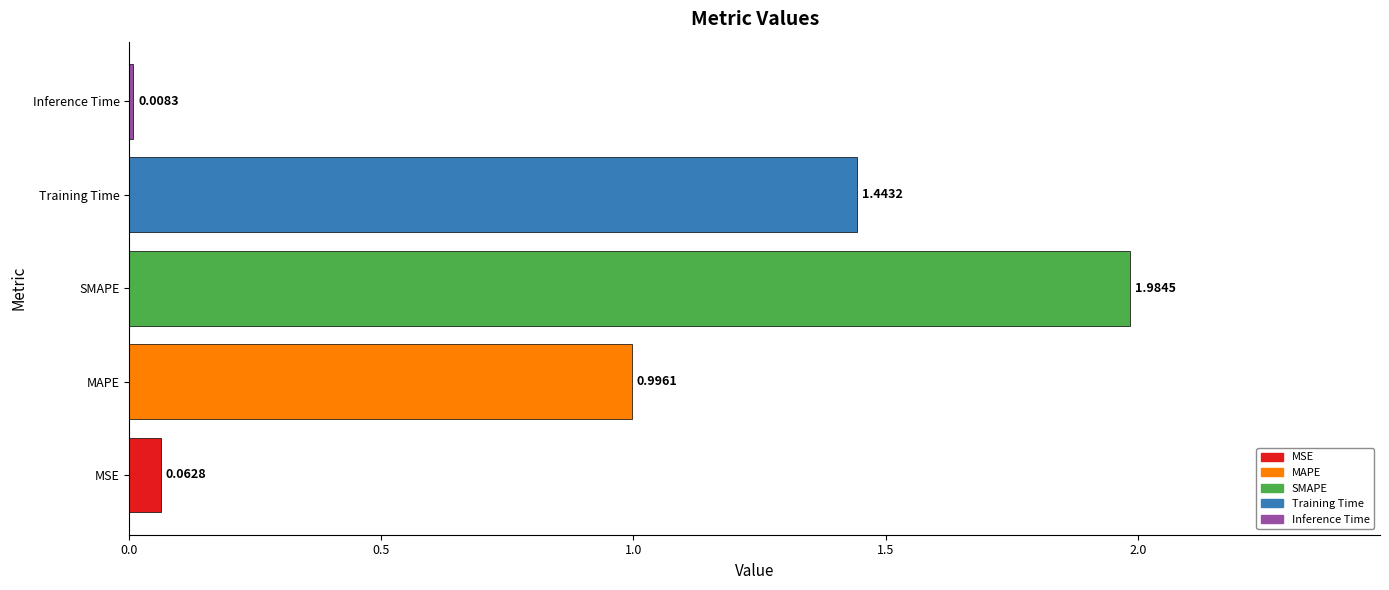

Does the chart contain stacked bars?

No